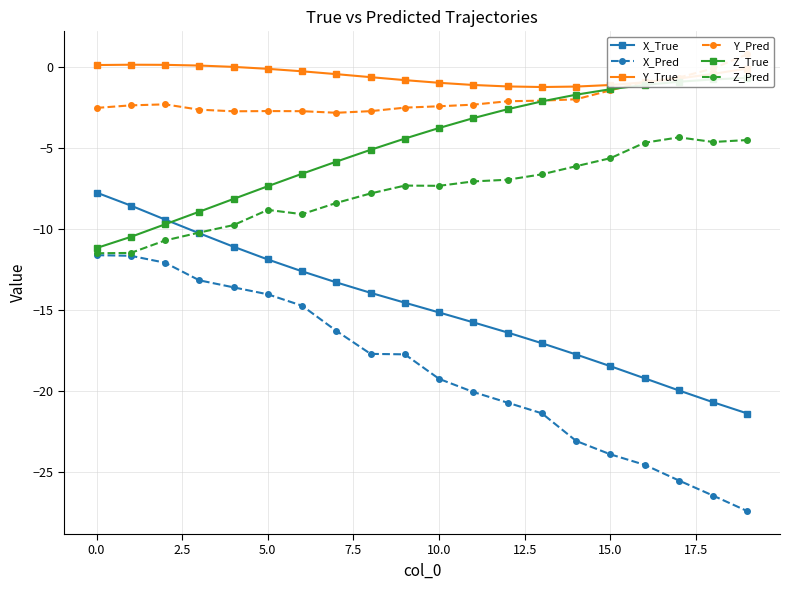

True or false: Z_Pred has more than 1 interior local peaks.

True